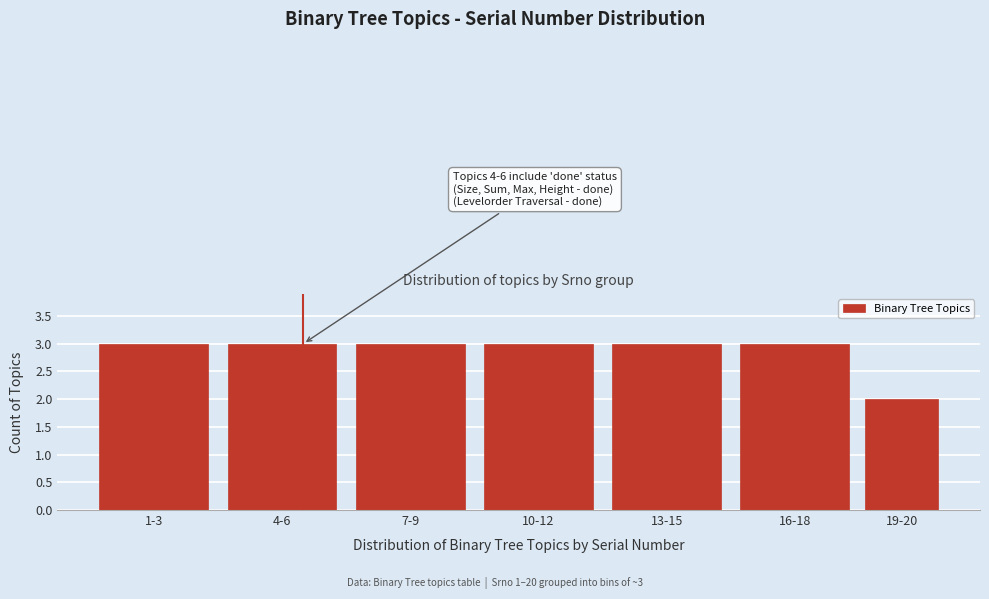

Reading right to left, extract all data points from this chart.

2	3	3	3	3	3	3